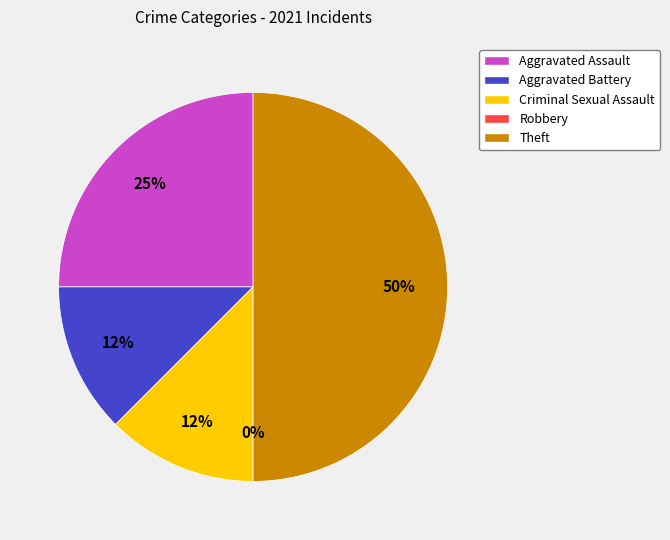

Is it true that Aggravated Battery is 12% of the pie?

True